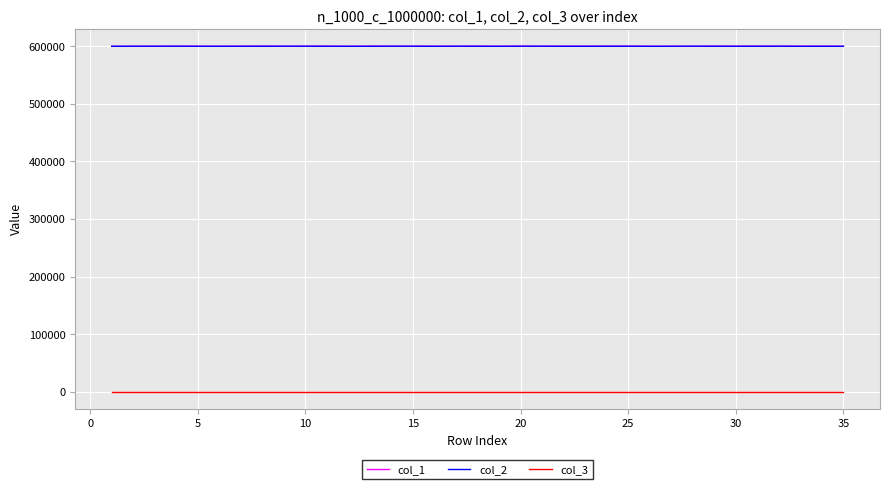

What is the maximum value shown in the chart?

600198